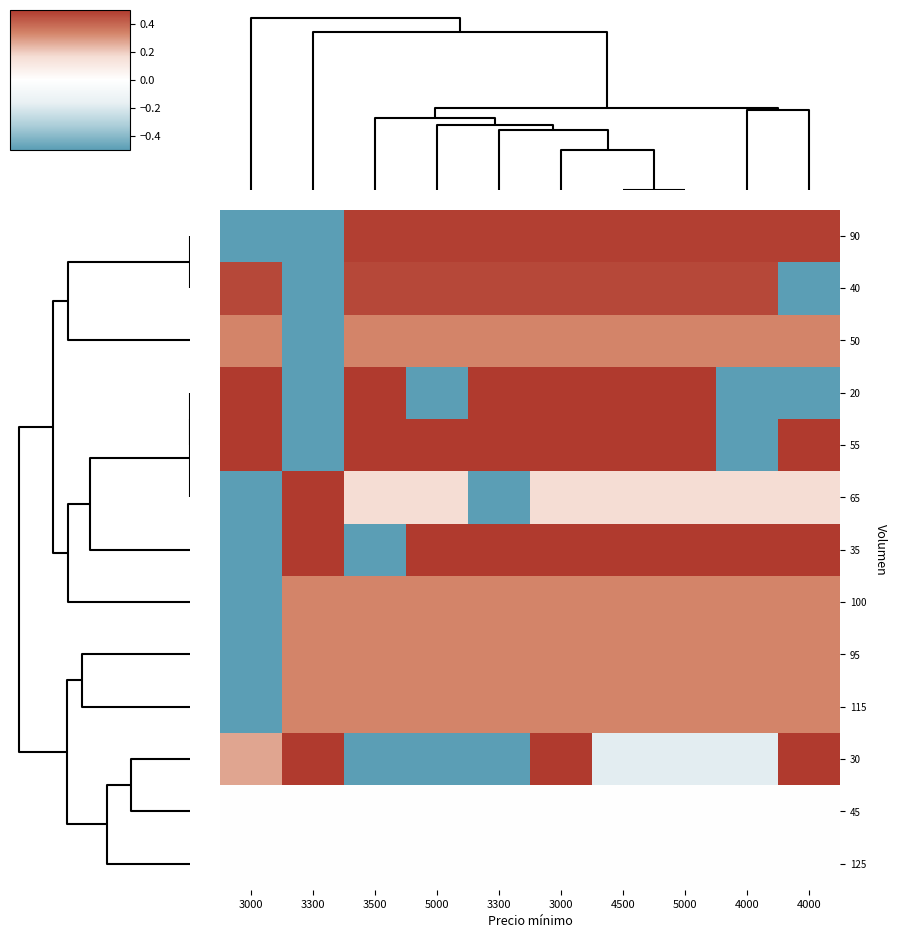

What is the minimum value shown in the chart?

-3.0